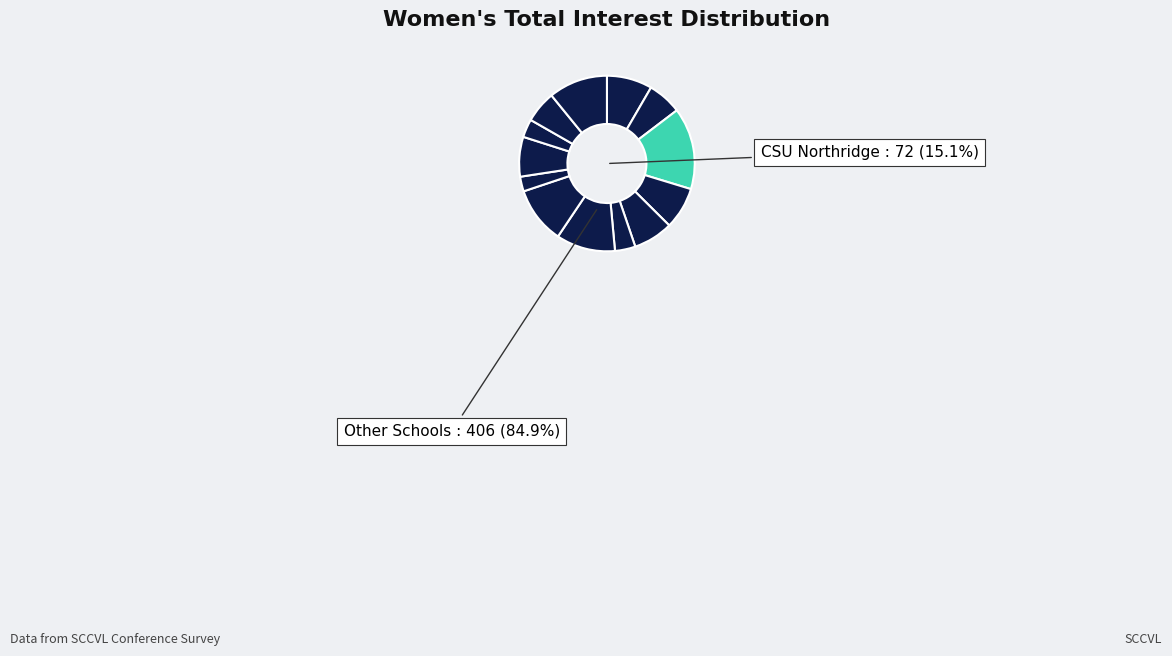

Is there any slice that represents more than half of the pie?

No